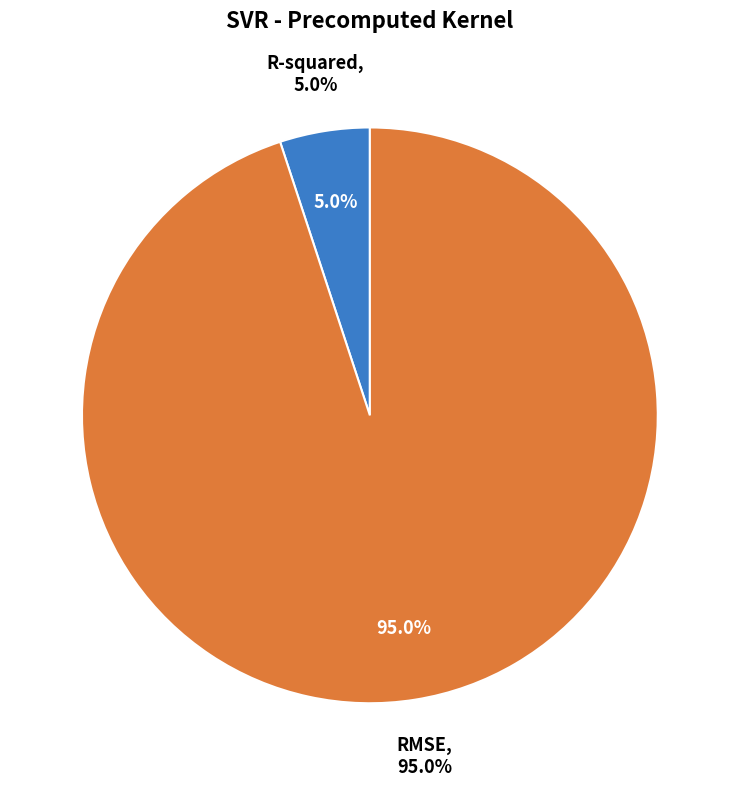

Combined, what portion of the pie is RMSE and R-squared?

100.0%